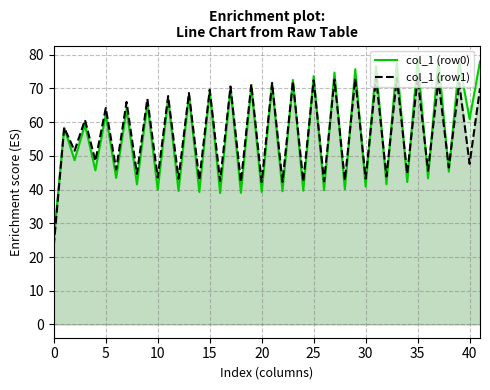

Which series has the widest spread of values?

col_1 (row0)